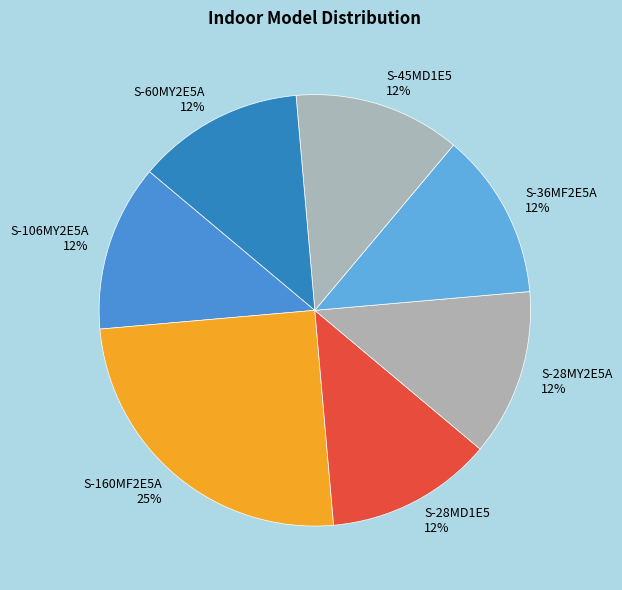

What is the largest slice in the pie chart?

S-160MF2E5A